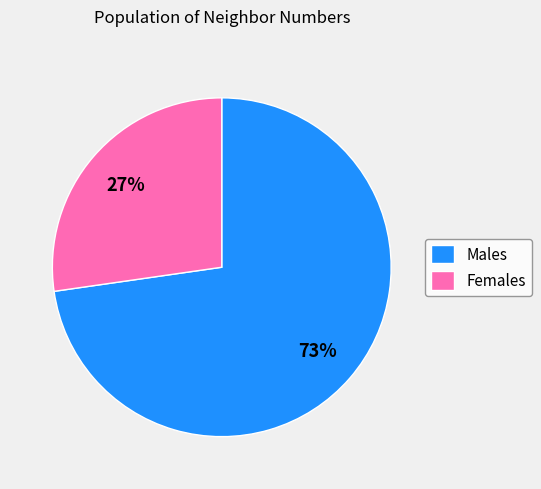

Between Males and Females, which is larger?

Males